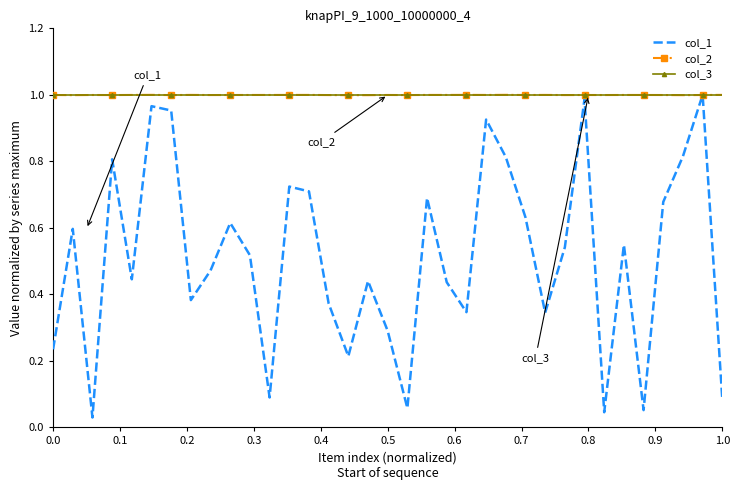

Which series has the largest range (max minus min)?

col_1